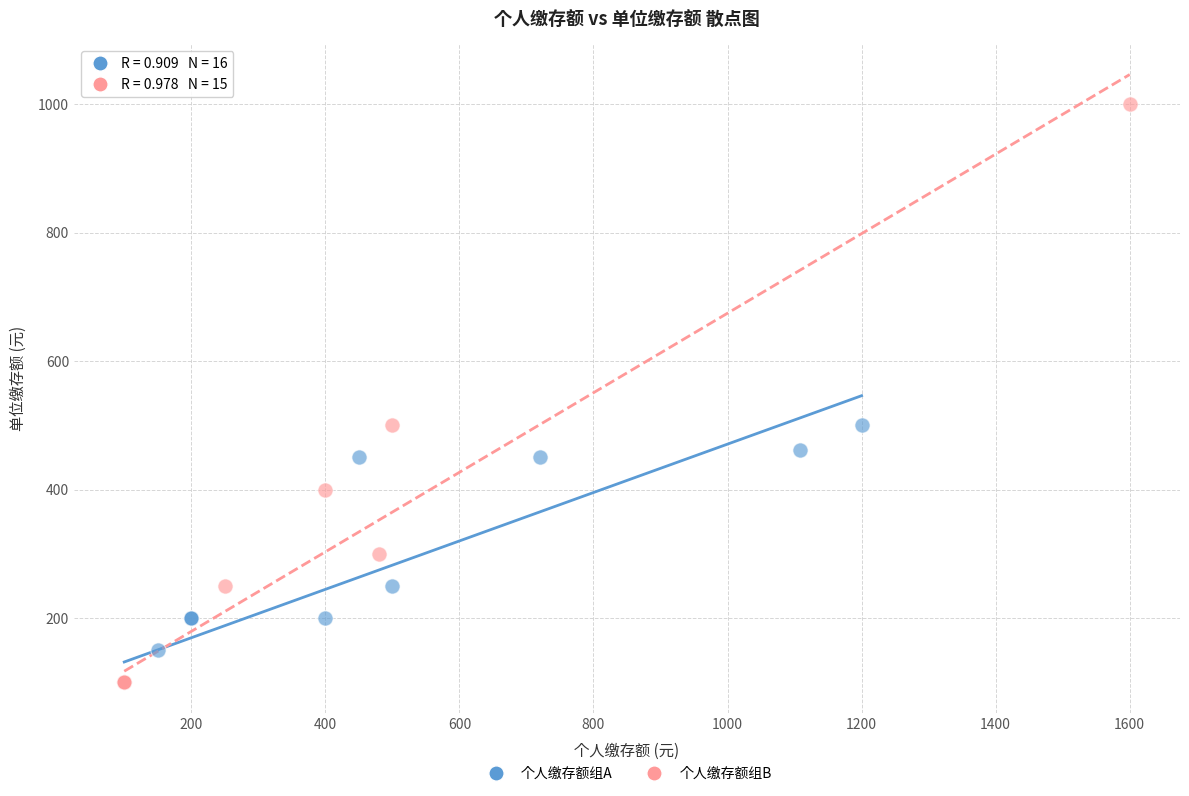

Which series reaches the maximum Y coordinate?

个人缴存额组B